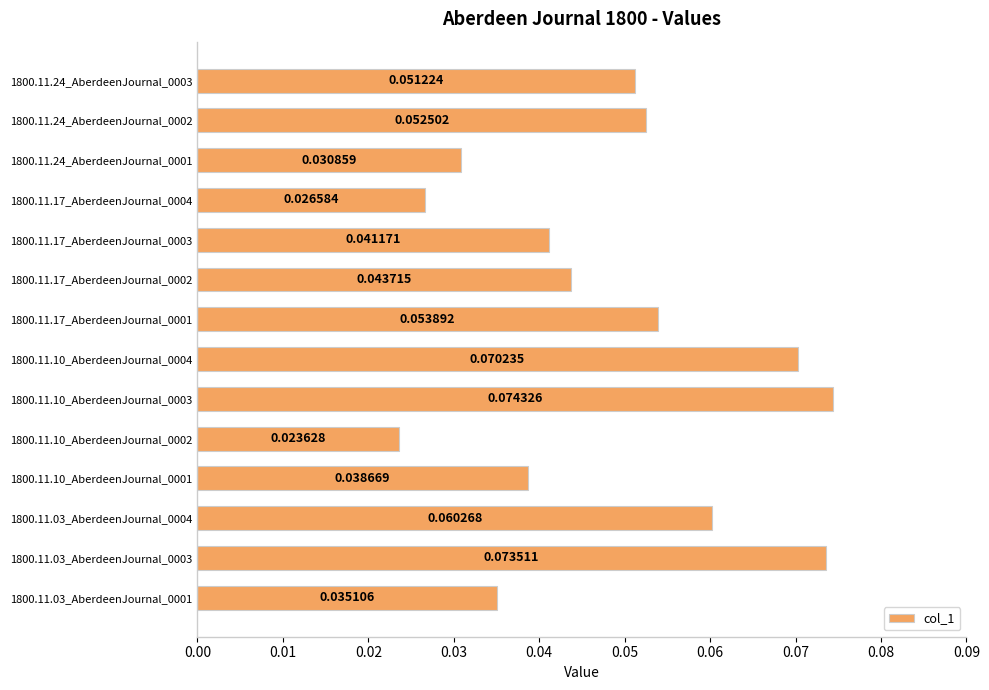

Rank the categories by value from highest to lowest.

1800.11.10_AberdeenJournal_0003, 1800.11.03_AberdeenJournal_0003, 1800.11.10_AberdeenJournal_0004, 1800.11.03_AberdeenJournal_0004, 1800.11.17_AberdeenJournal_0001, 1800.11.24_AberdeenJournal_0002, 1800.11.24_AberdeenJournal_0003, 1800.11.17_AberdeenJournal_0002, 1800.11.17_AberdeenJournal_0003, 1800.11.10_AberdeenJournal_0001, 1800.11.03_AberdeenJournal_0001, 1800.11.24_AberdeenJournal_0001, 1800.11.17_AberdeenJournal_0004, 1800.11.10_AberdeenJournal_0002